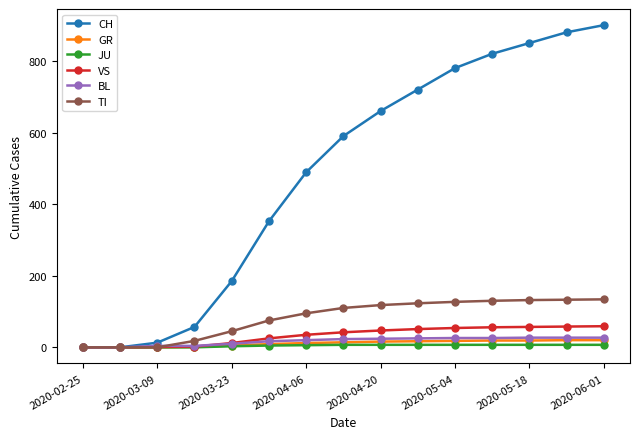

Which series has the largest range (max minus min)?

CH